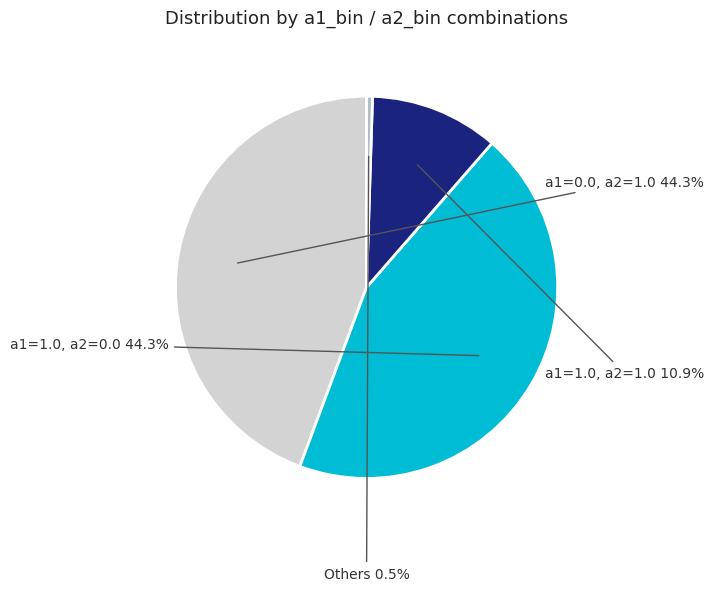

What is the ratio of the value at a1=0.0, a2=1.0 to the value at a1=1.0, a2=0.0?

1.0